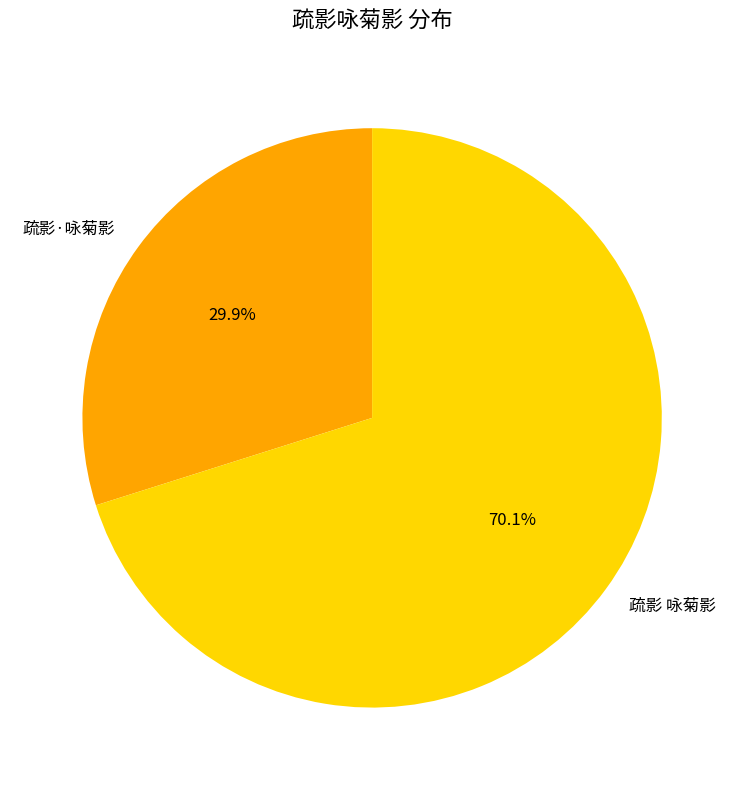

To the nearest percent, what portion does 疏影 咏菊影 represent?

70%